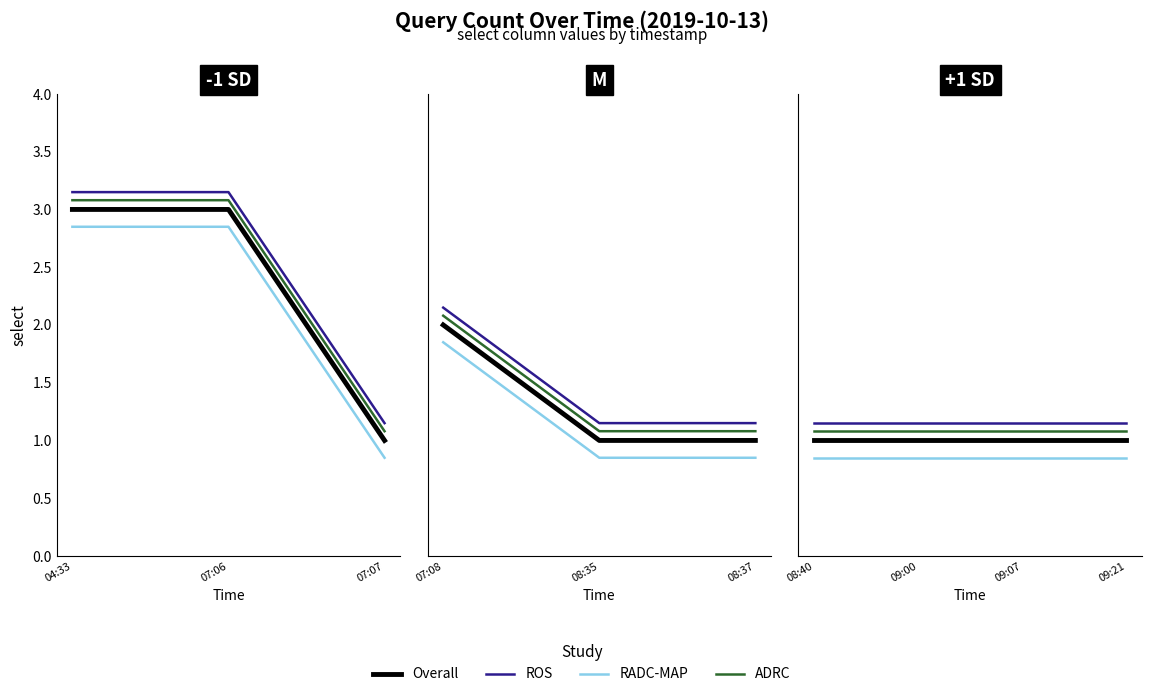

What are all the series names shown in the legend?

Overall, ROS, RADC-MAP, ADRC